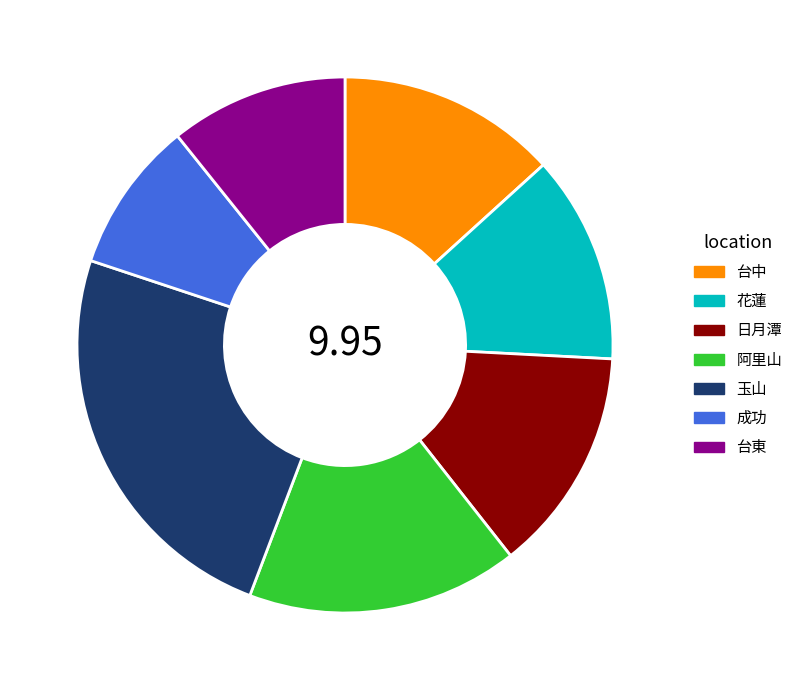

Which category has the biggest portion of the pie?

玉山